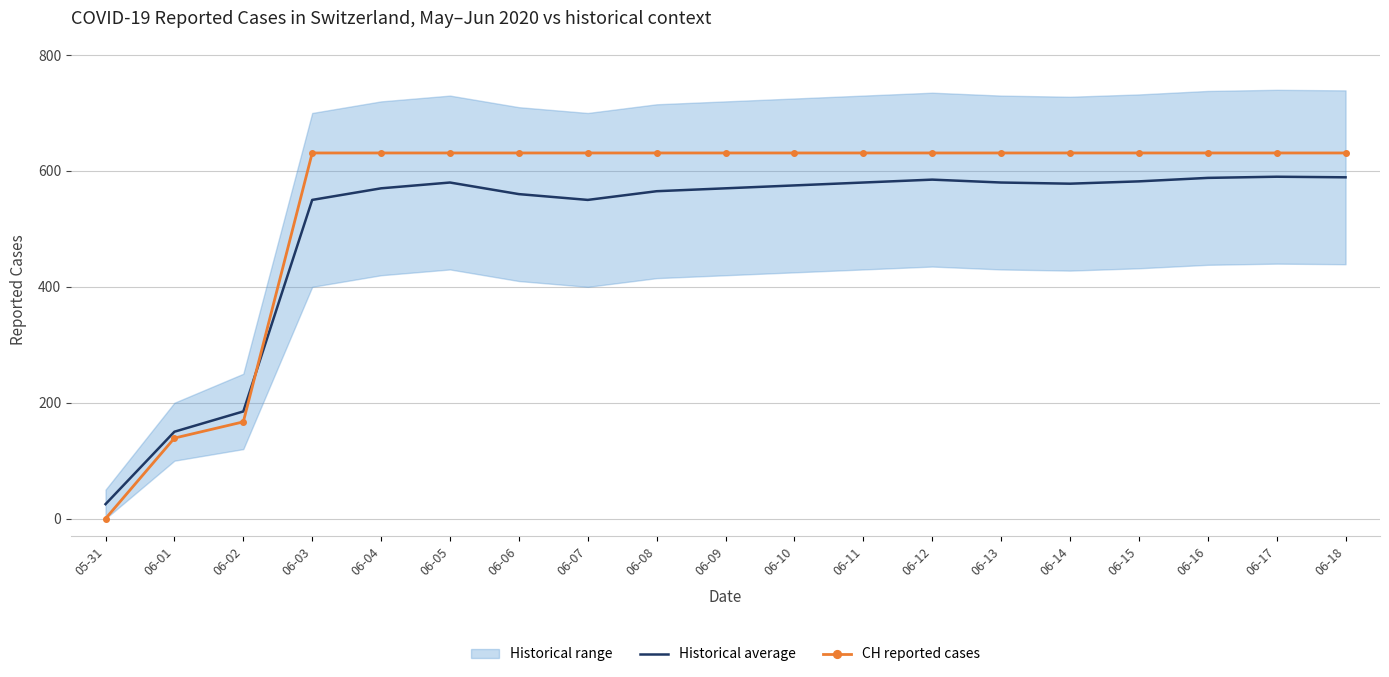

After their last crossing, which series has the higher values: CH reported cases or Historical average?

CH reported cases